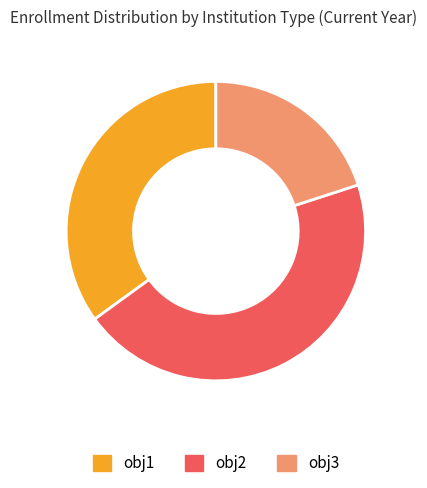

What is the smallest slice in the pie chart?

obj3